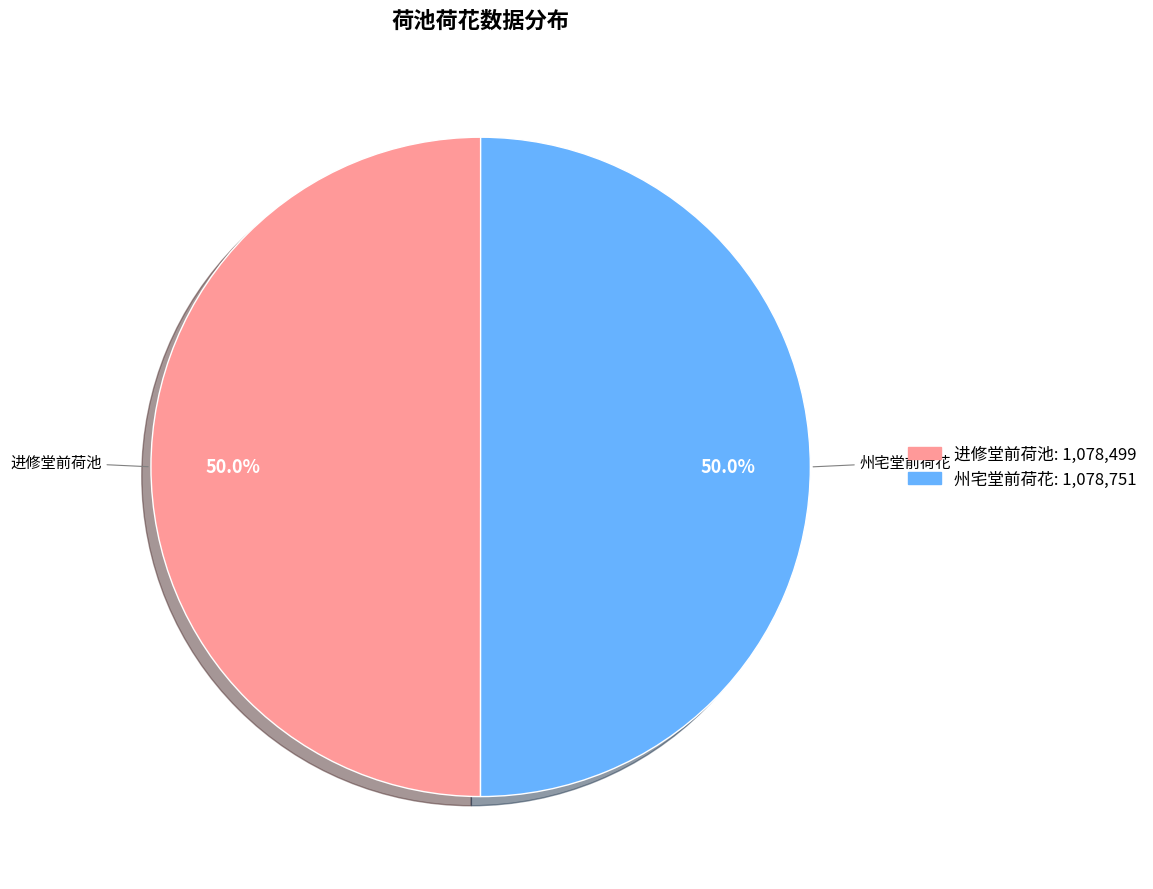

Approximately how many times larger is the value at 进修堂前荷池 compared to 州宅堂前荷花?

1.0